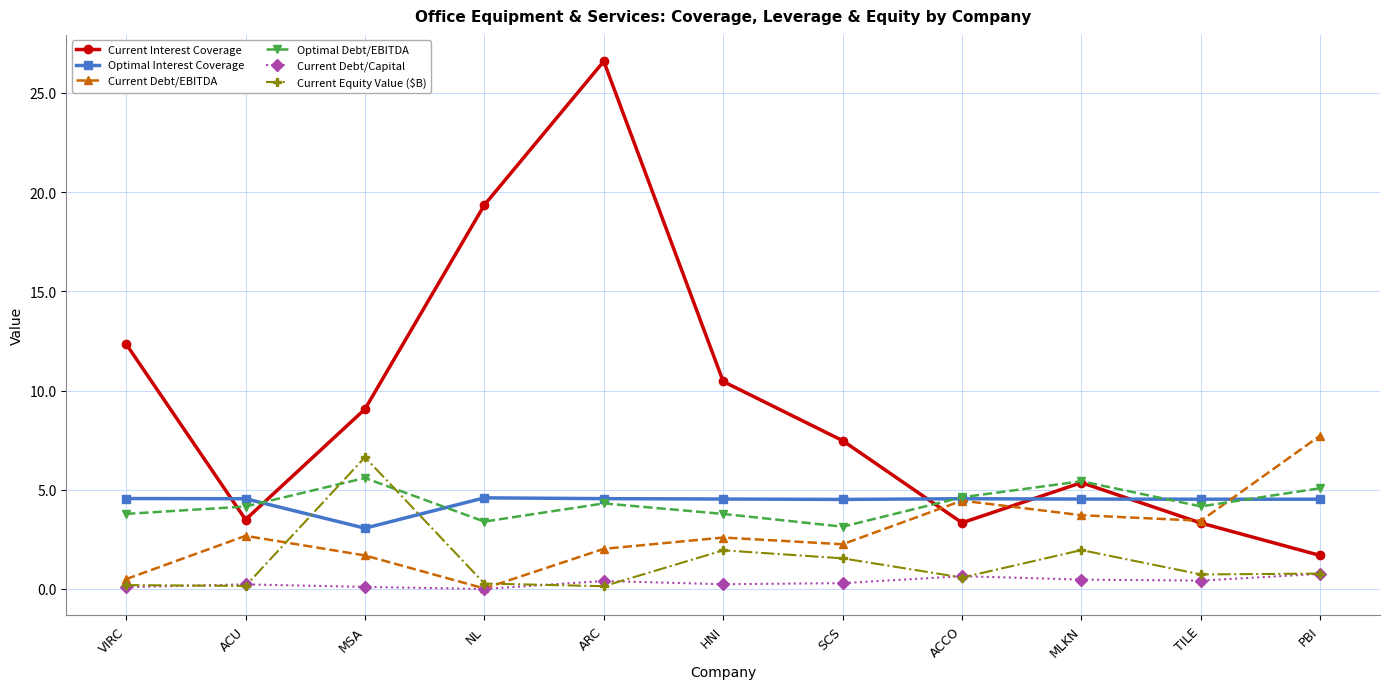

What is the difference between the maximum and minimum values in the Current Equity Value ($B) series?

6.5